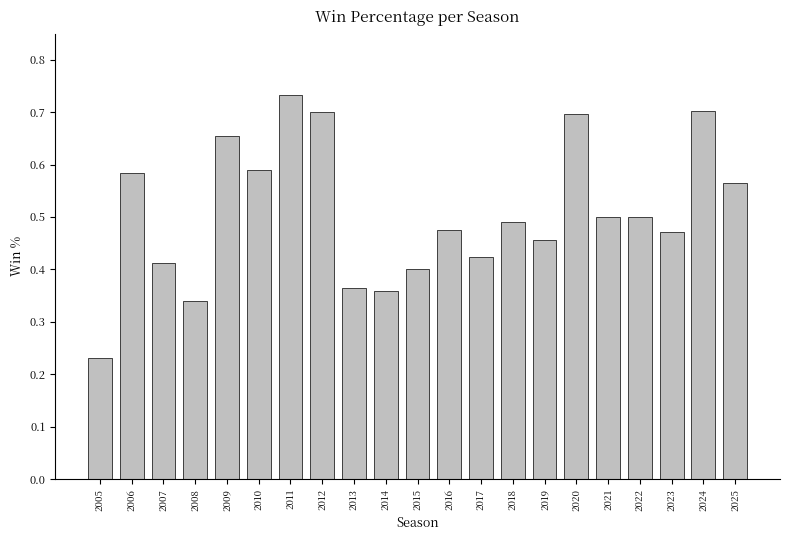

What is the change in value from 2020 to 2025?

-0.1